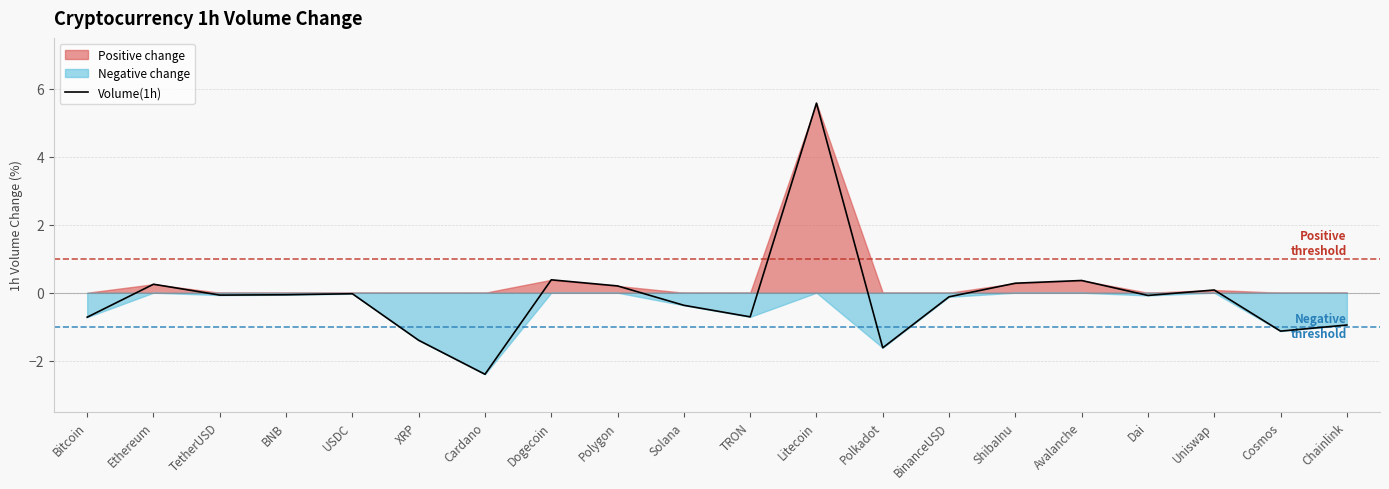

The chart shows a value of -0.2 at Bitcoin. True or false?

False